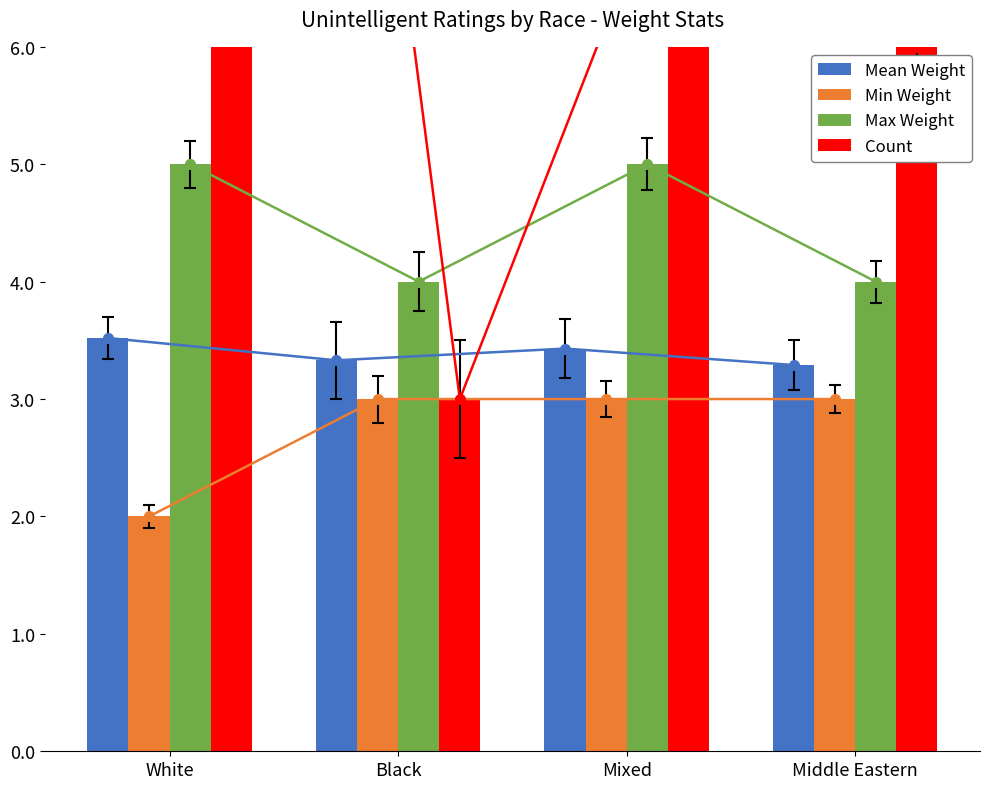

What is the difference between the highest and lowest values at White?

16.0